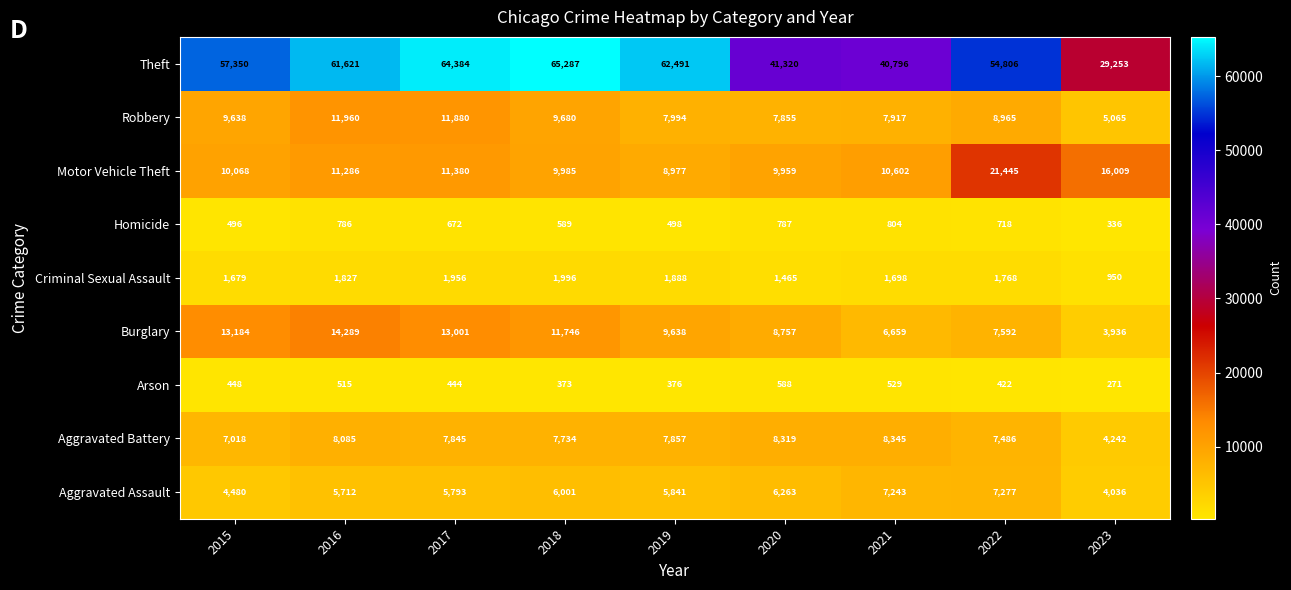

What is the difference between the maximum and minimum values in the Motor Vehicle Theft series?

12468